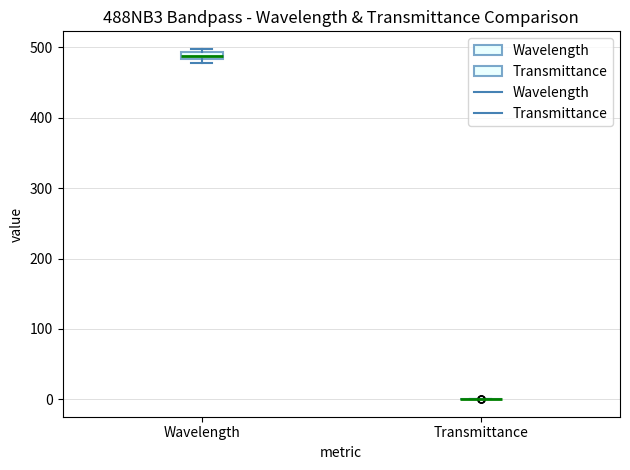

Where is the upper edge of the box for Wavelength on the y-axis? The values are not printed on the chart, so give them approximately, as read against the axis.

490